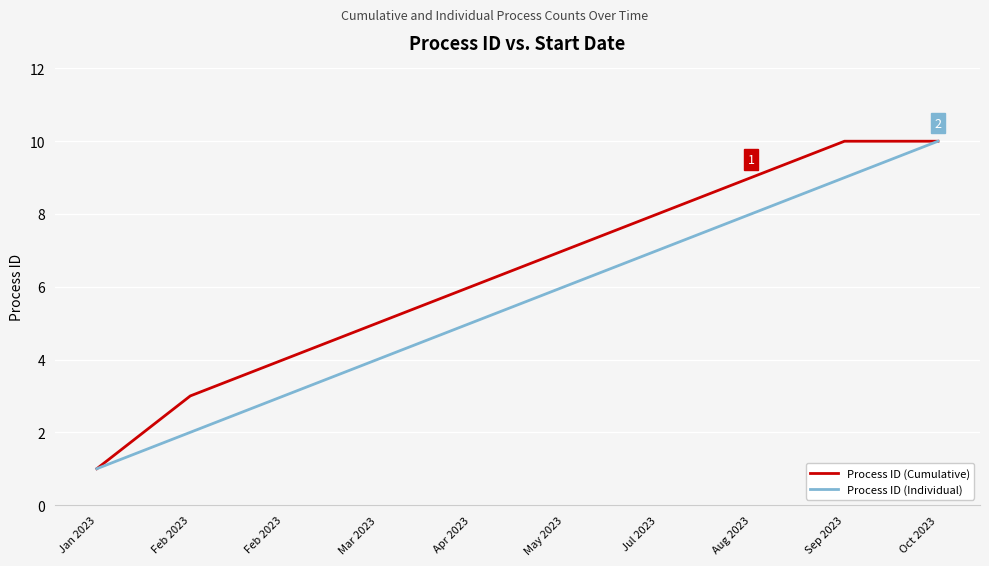

How many lines are shown in the chart?

2